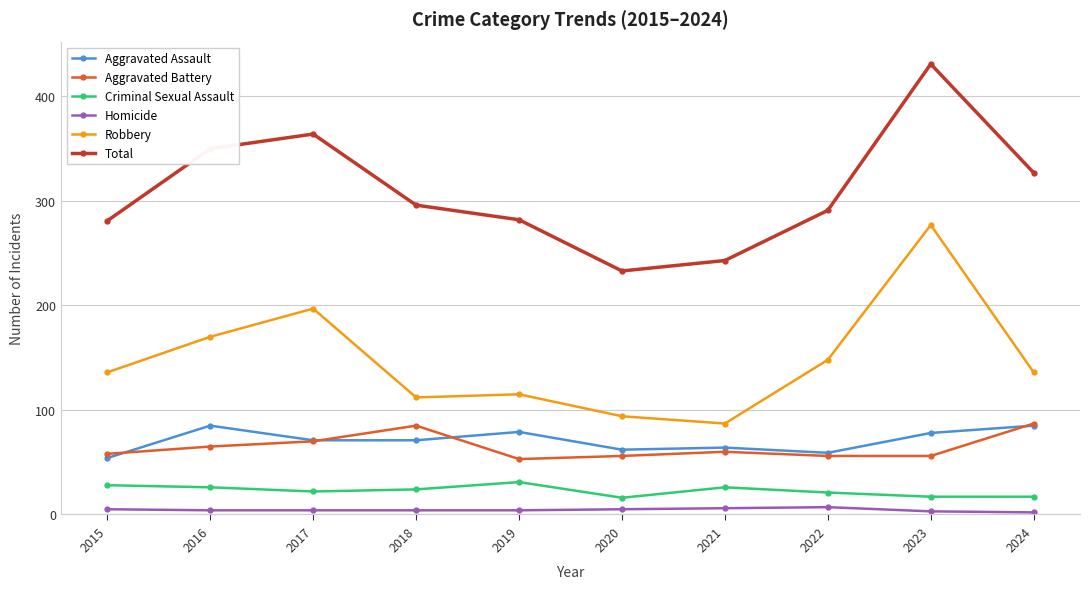

Between 2018 and 2020, which series saw the biggest shift?

Total